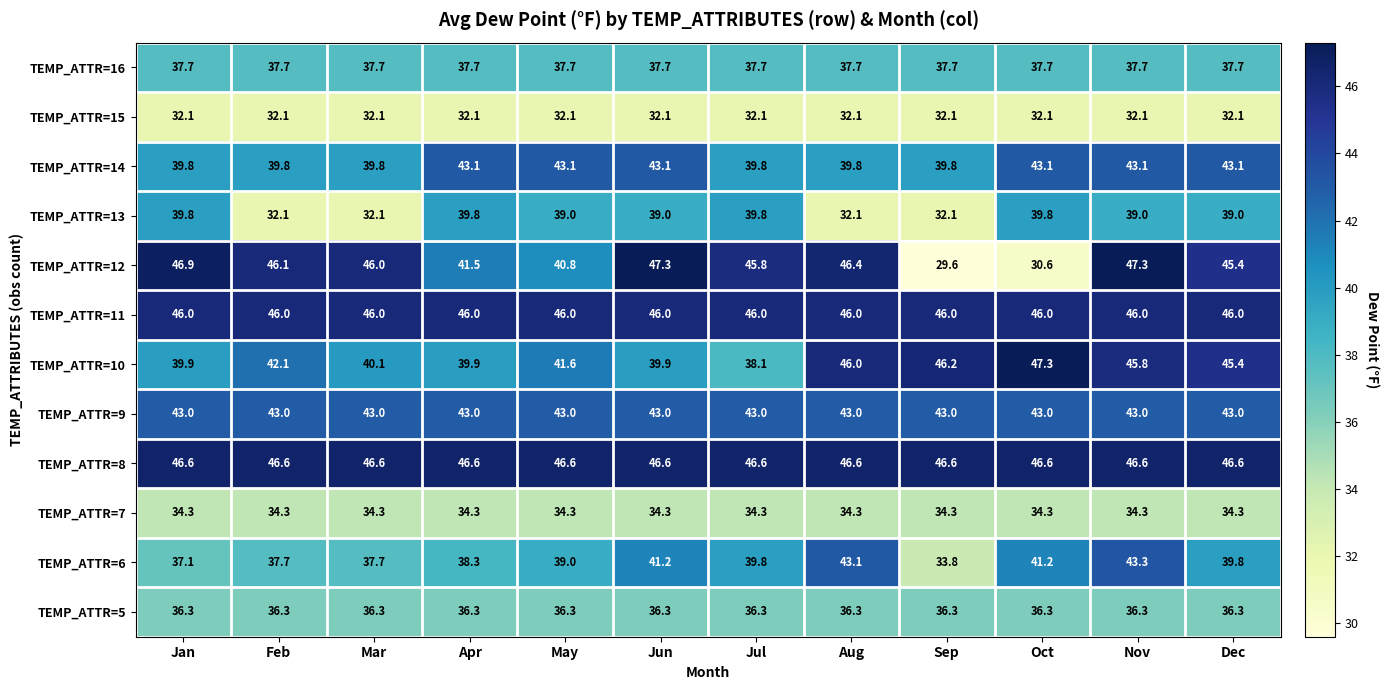

Which series changed the most between Apr and Aug?

TEMP_ATTR=13